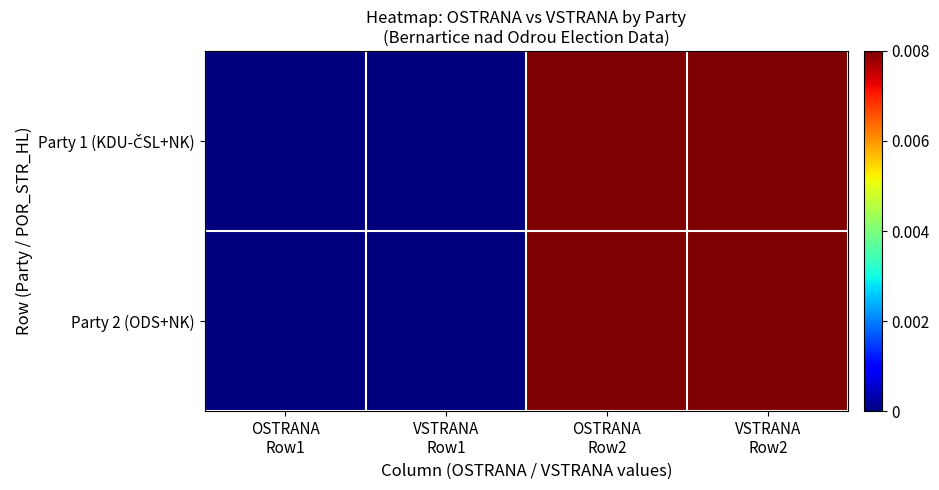

List the series in order of their peak value, highest first.

Party 1 (KDU-ČSL+NK), Party 2 (ODS+NK)